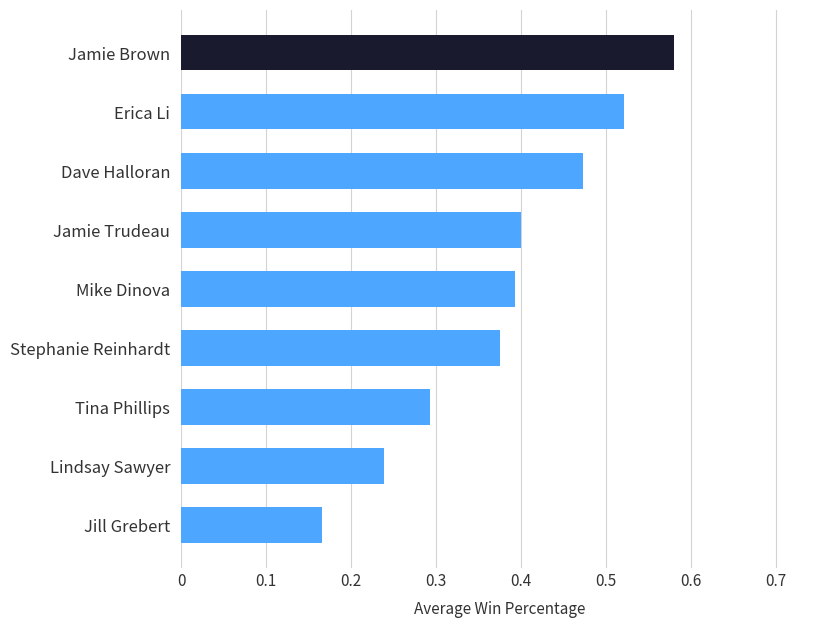

Count the number of data series in this chart.

1